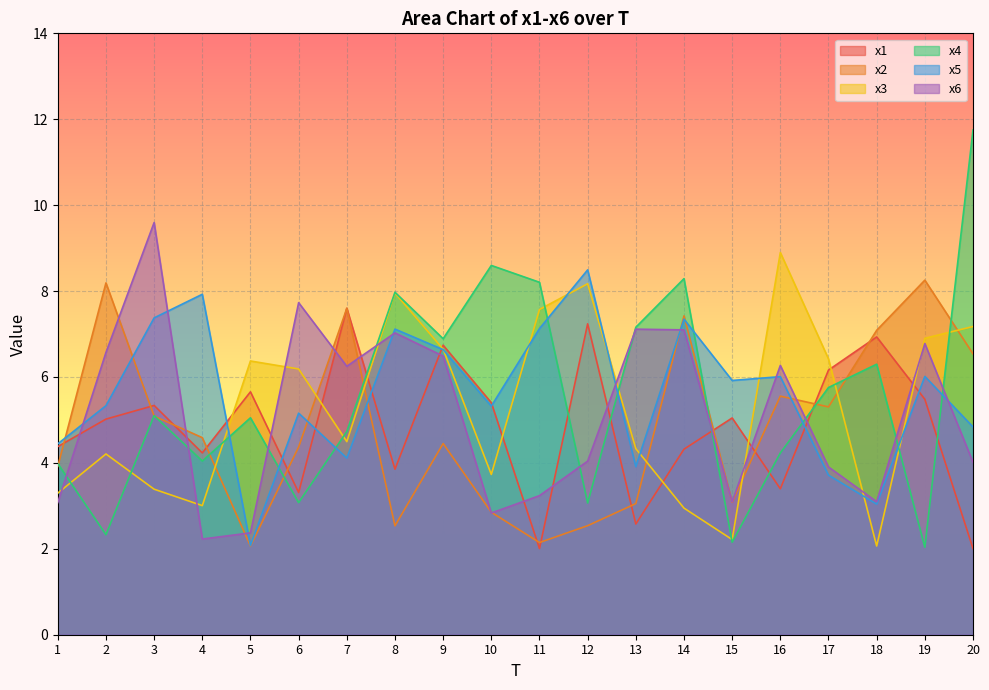

What is the value of the x2 point at the 6th from the left?

4.4